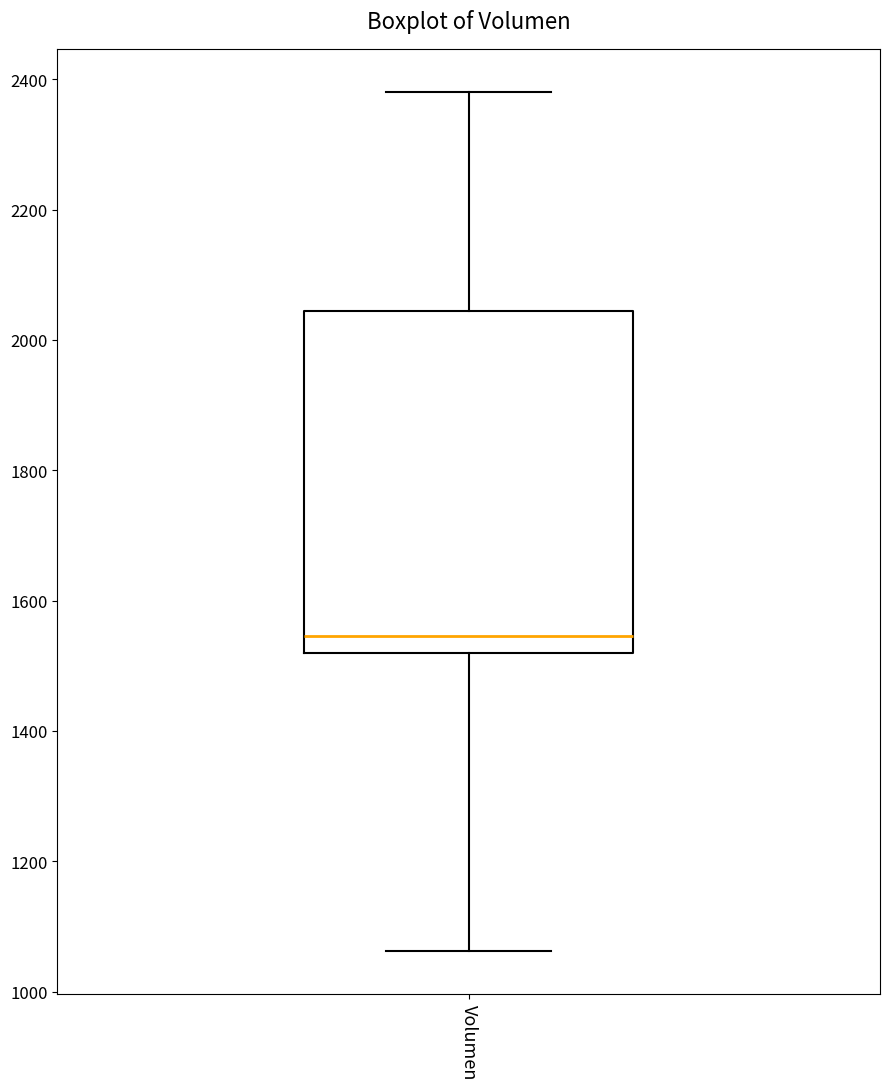

Read this box plot against the y-axis: the position of the median line, the range covered by the box, and the ends of both whiskers. The values are not printed on the chart, so give them approximately, as read against the axis.

median 1540, box 1520 to 2040, whiskers 1060 to 2380